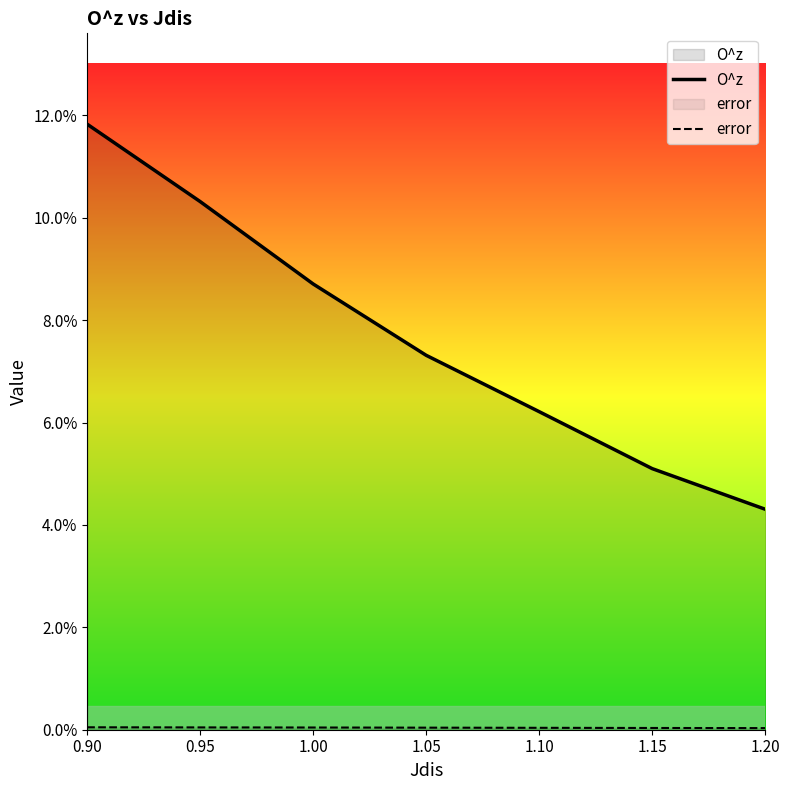

Is the value of O^z at 1.10 greater than the value of error at 0.95?

Yes